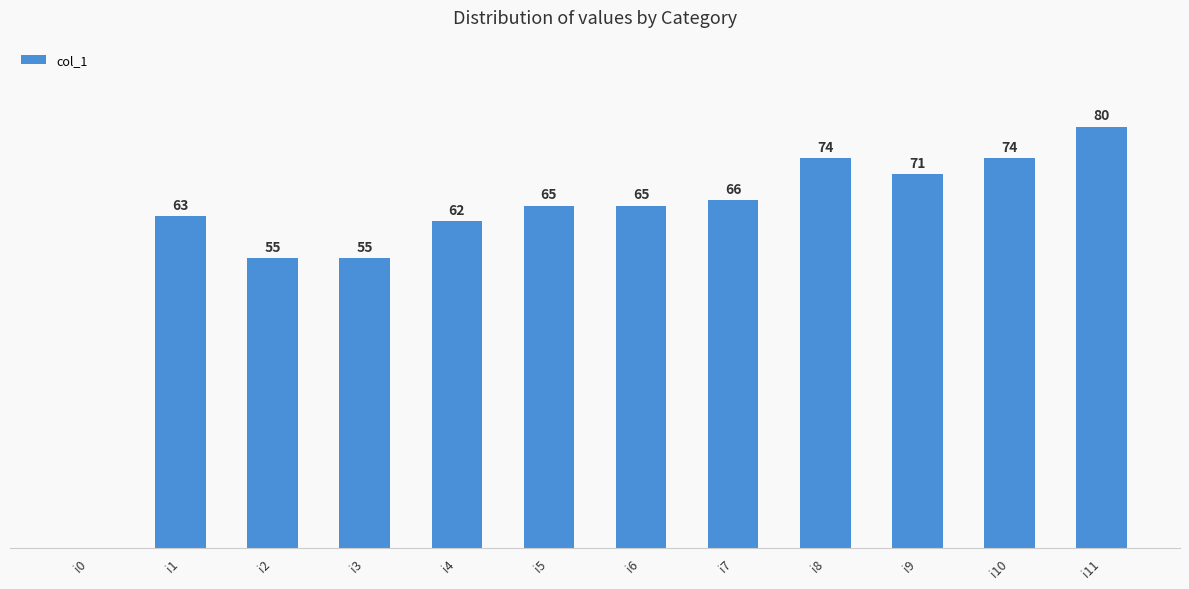

Which label corresponds to the largest value in the chart?

i11